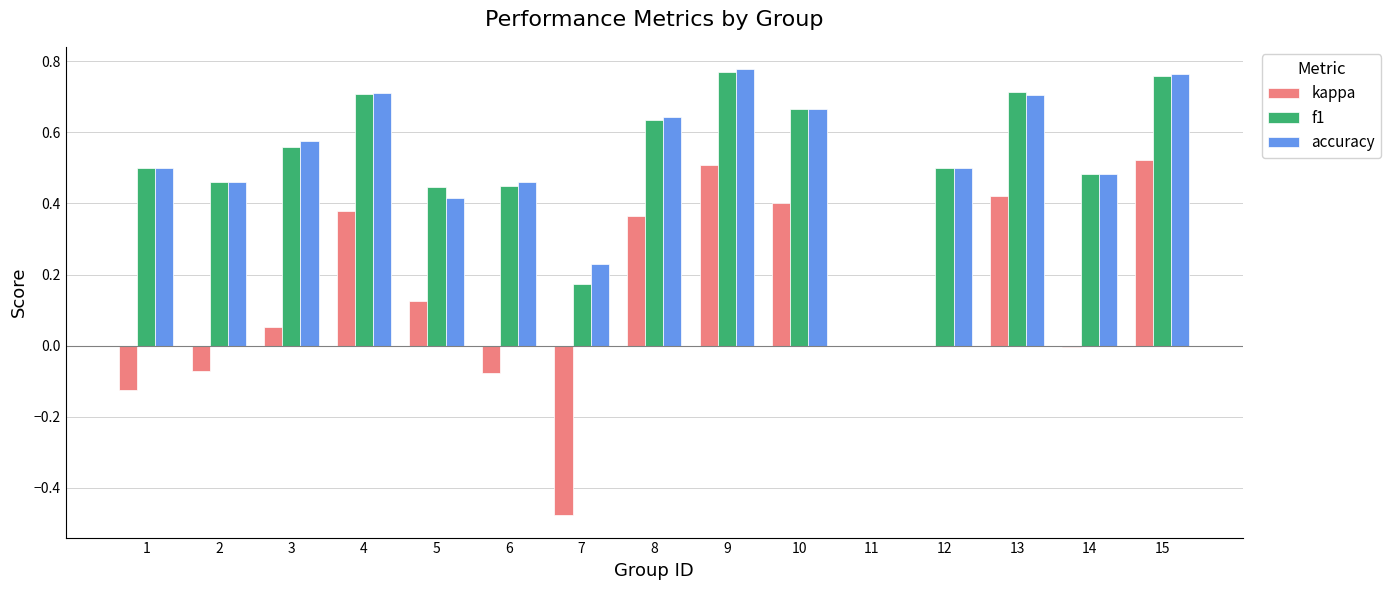

How many data points does each series have?

15